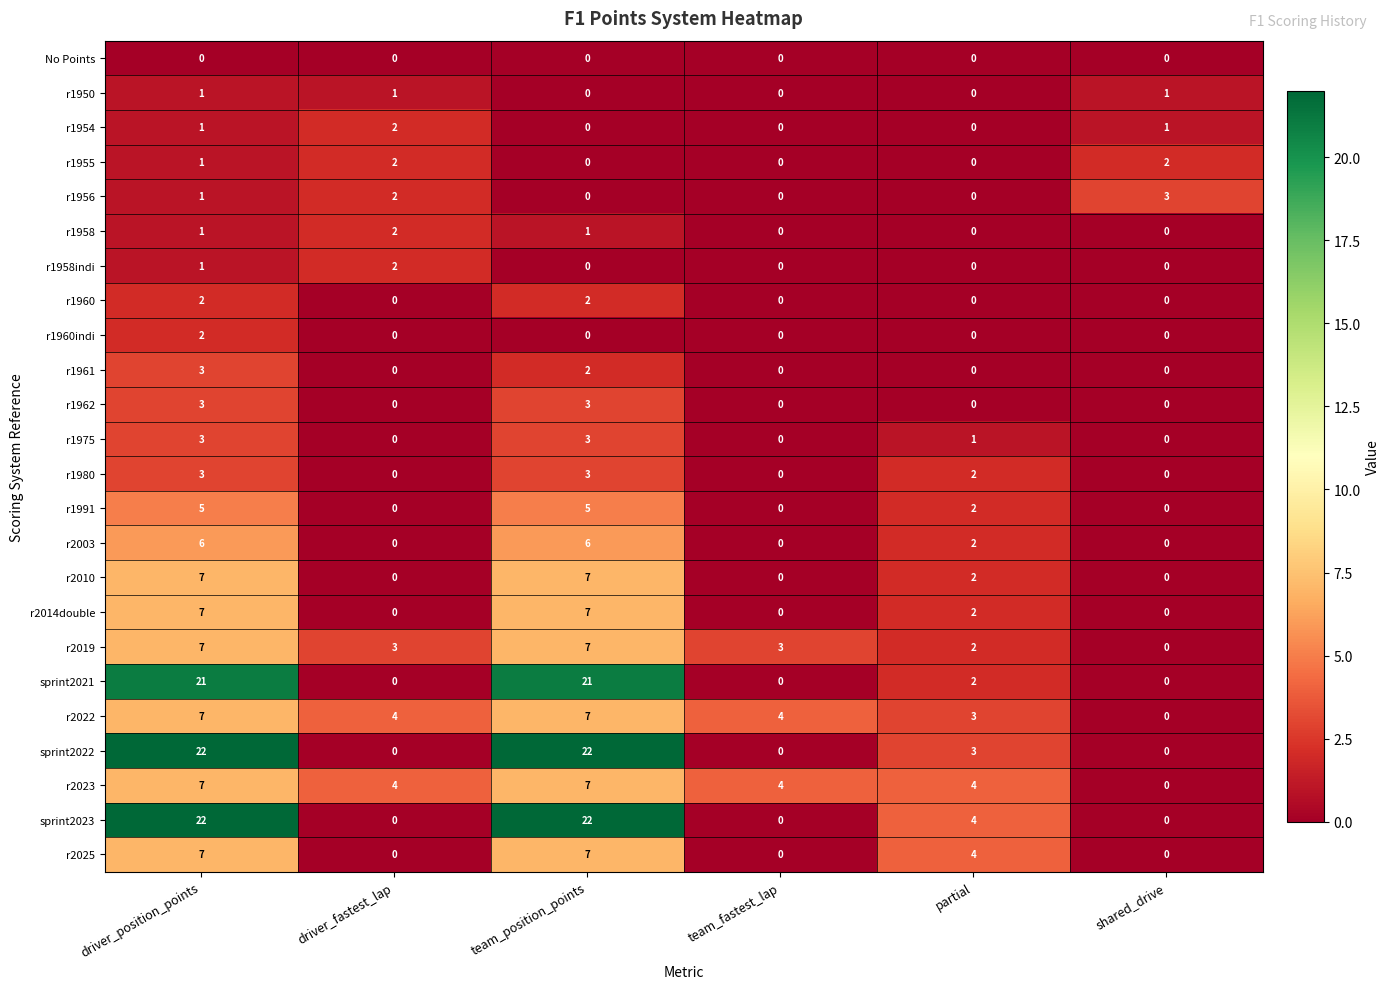

How many categories are shown in the chart?

6